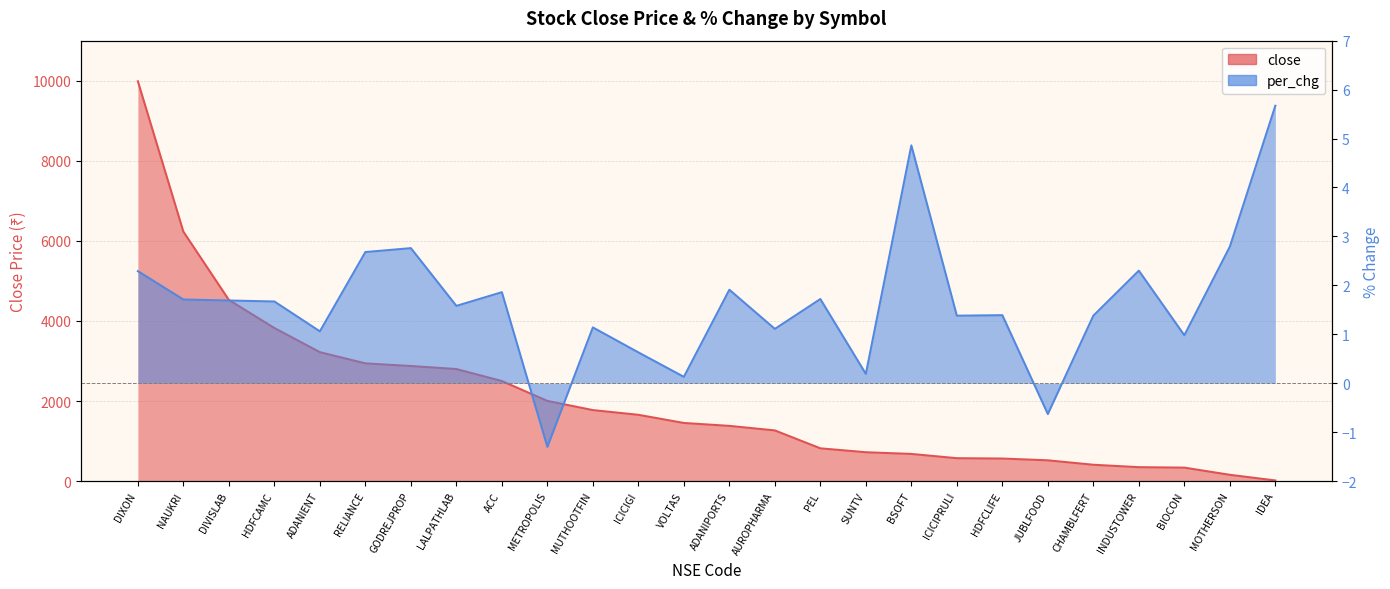

At AUROPHARMA, list the series in order from smallest to largest.

per_chg, close